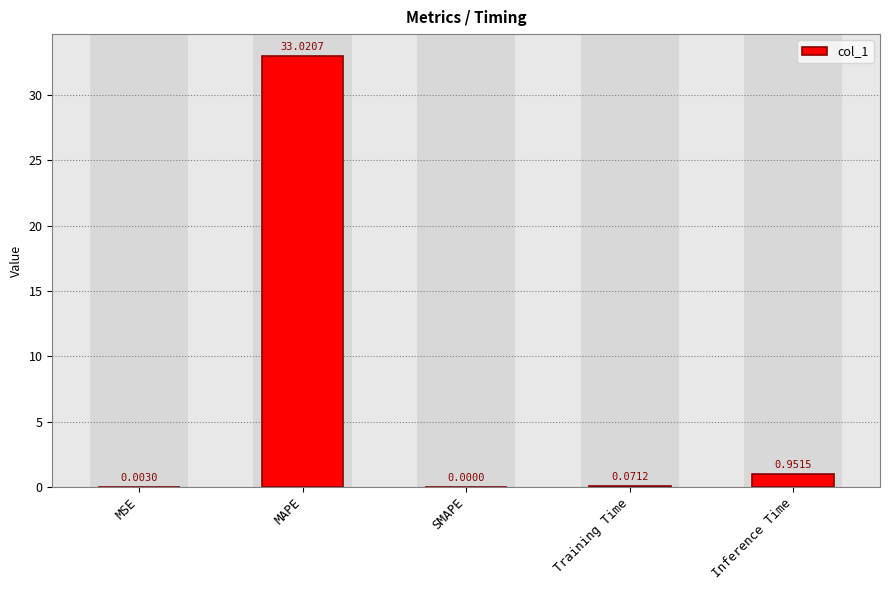

At which category does the chart reach its peak across all series?

MAPE